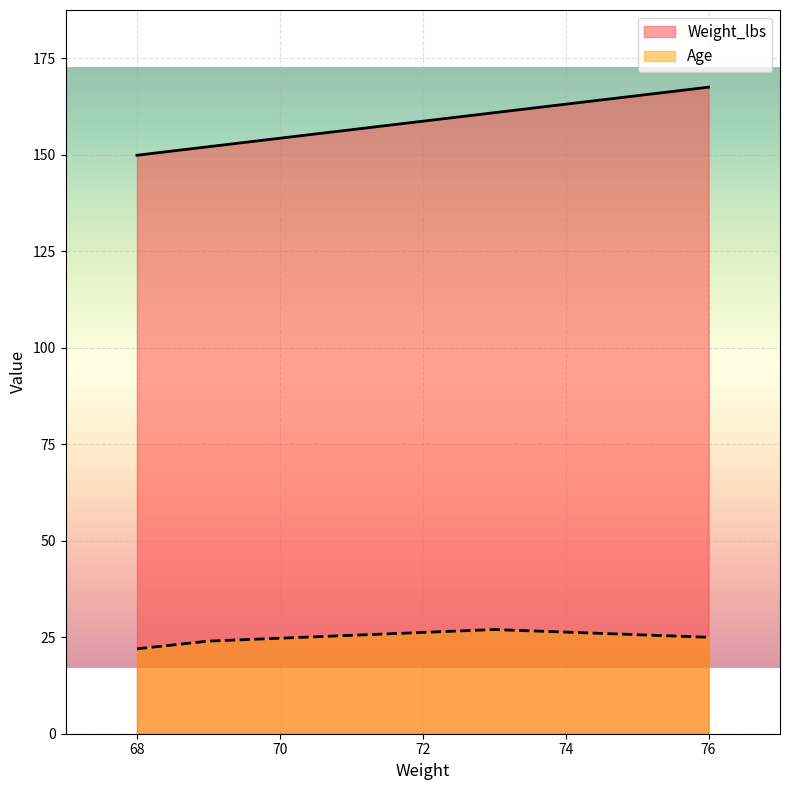

Does the chart display data point markers on the line(s)?

No